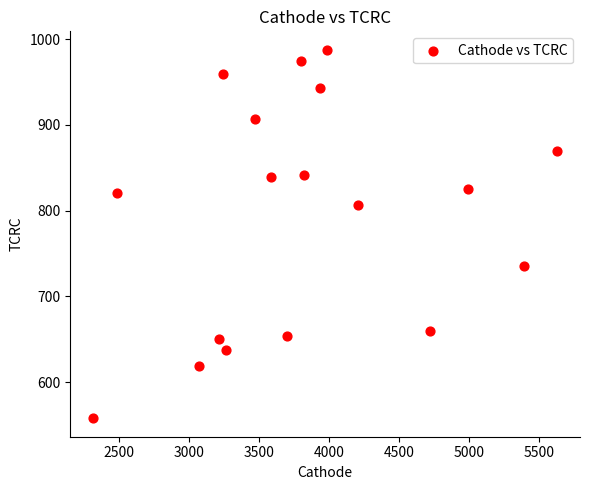

What is the range of Y values (max minus min)?

429.5